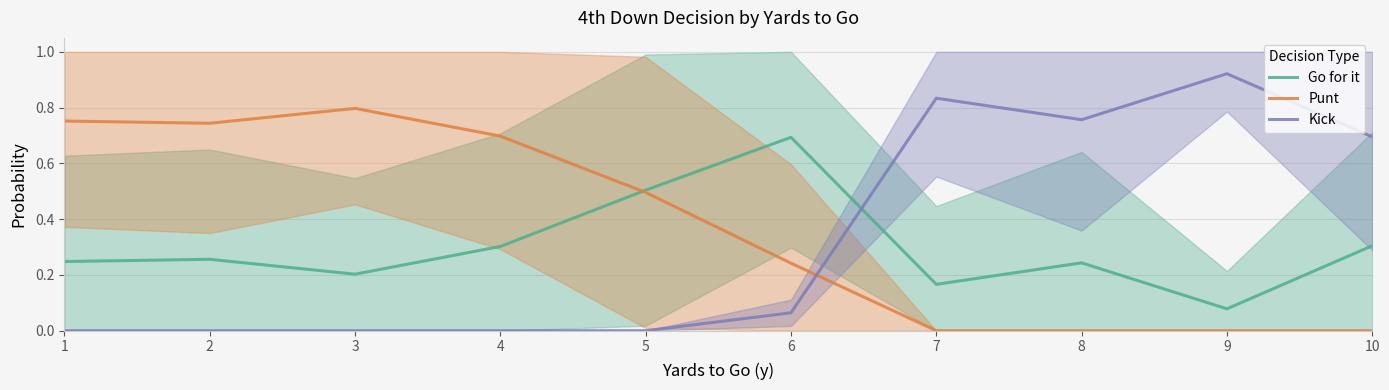

In Punt, how many points are higher than both neighbors (excluding endpoints)?

1